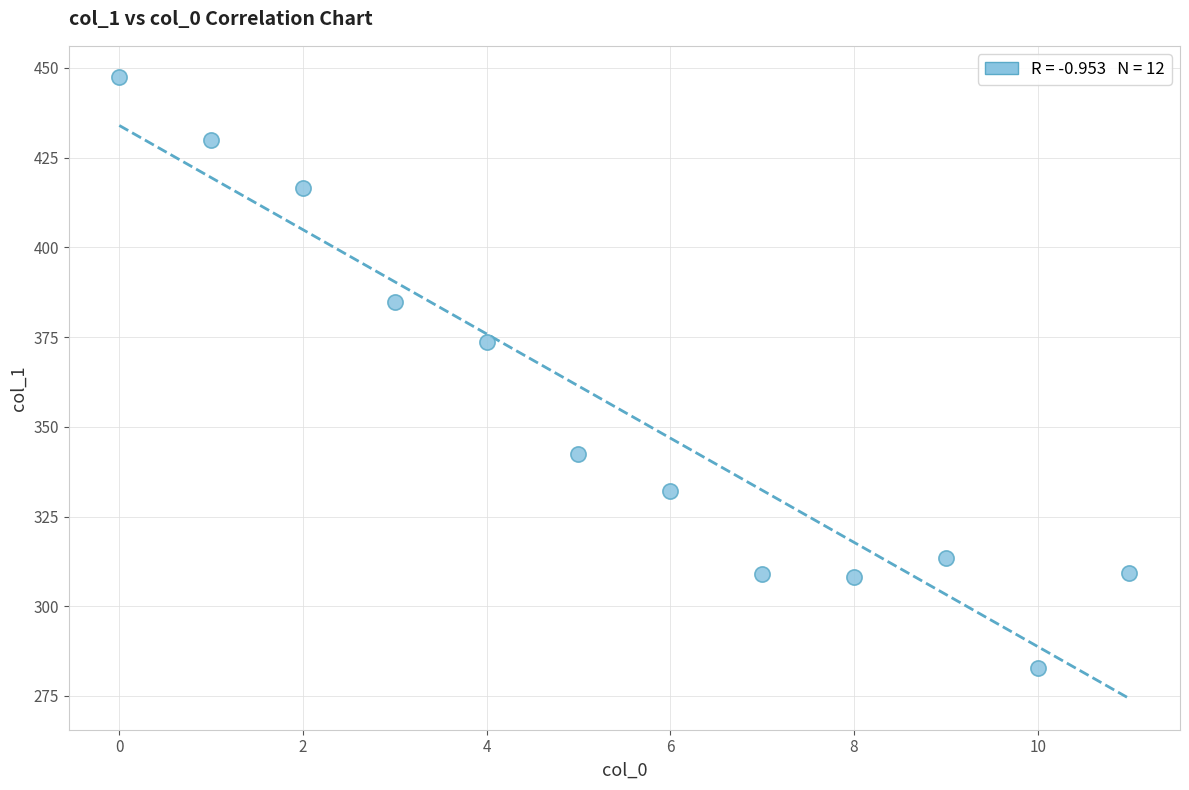

What Y value in the scatter plot is closest to 365?

373.5